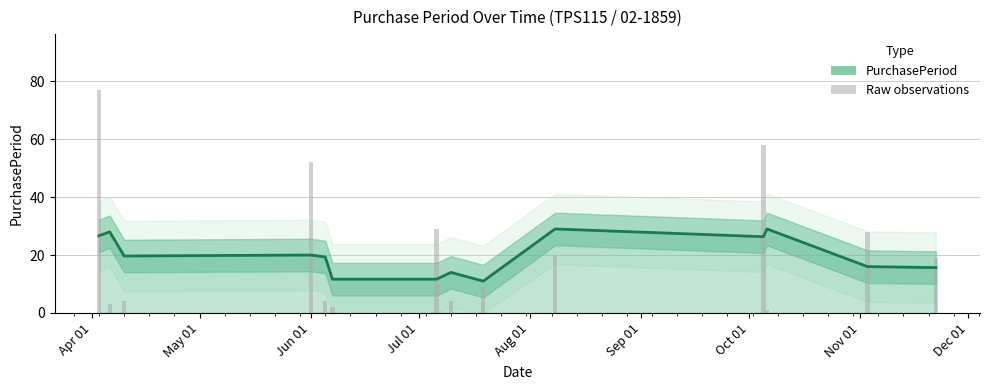

Which has a higher value, 2017-11-03 or 2017-07-10?

2017-11-03